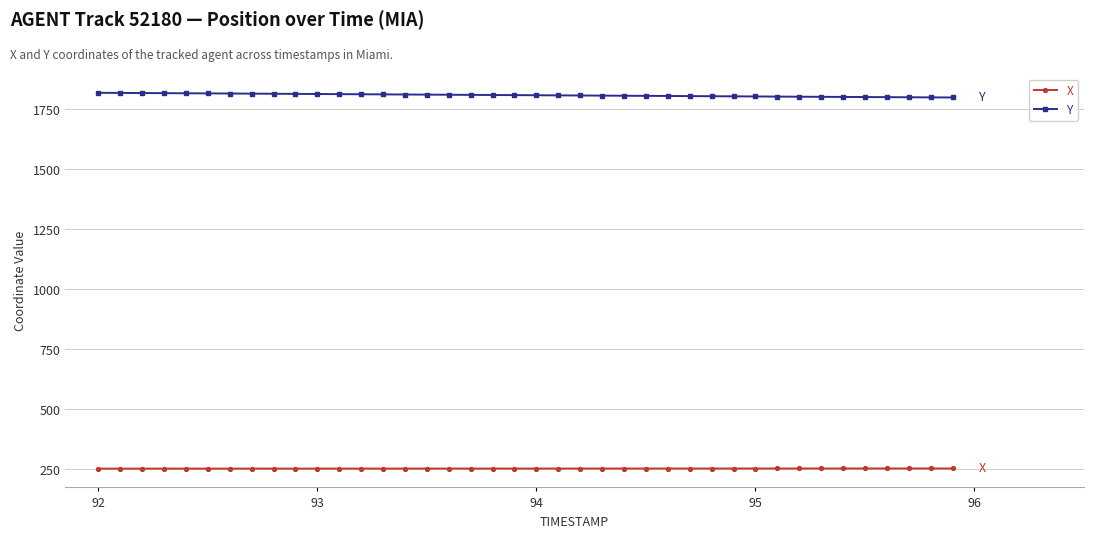

True or false: Y and X cross at least once.

False